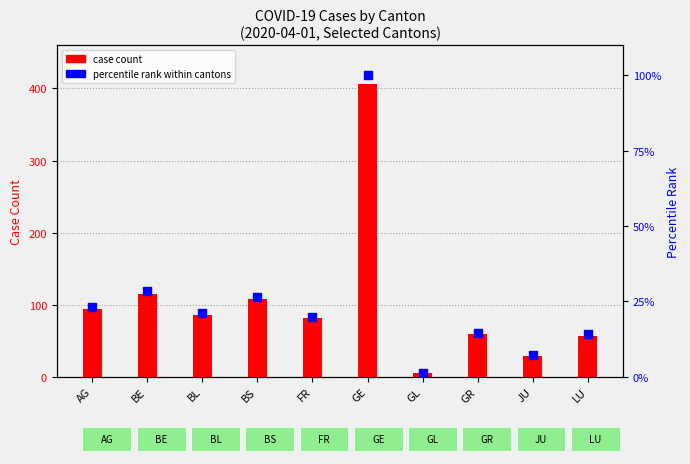

What is the total value across all series at AG?

117.2